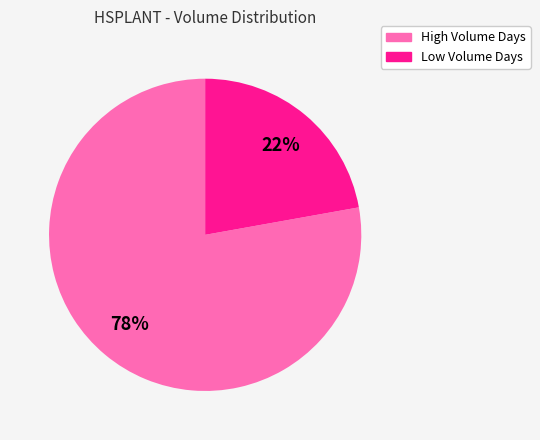

Which has a higher value, Low Volume Days or High Volume Days?

High Volume Days